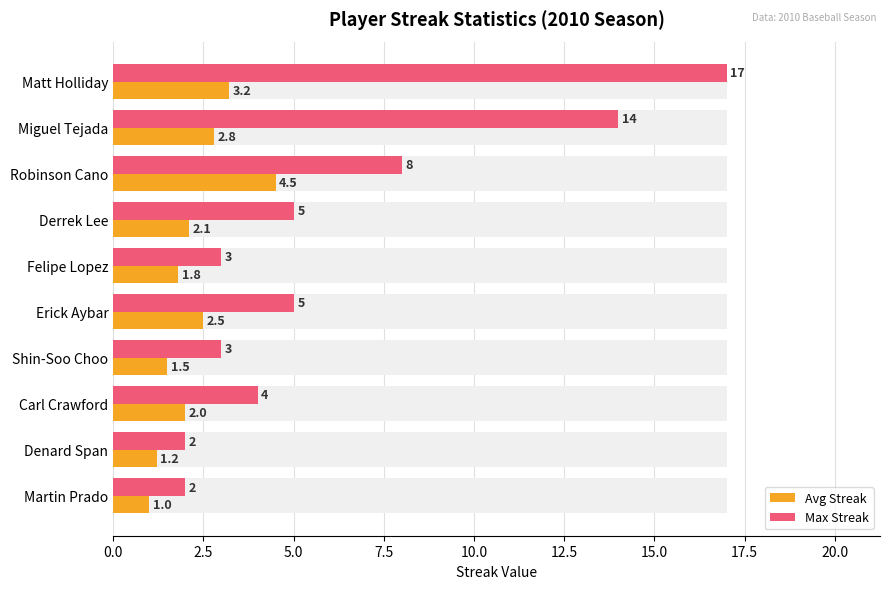

How many series are shown in this chart?

2